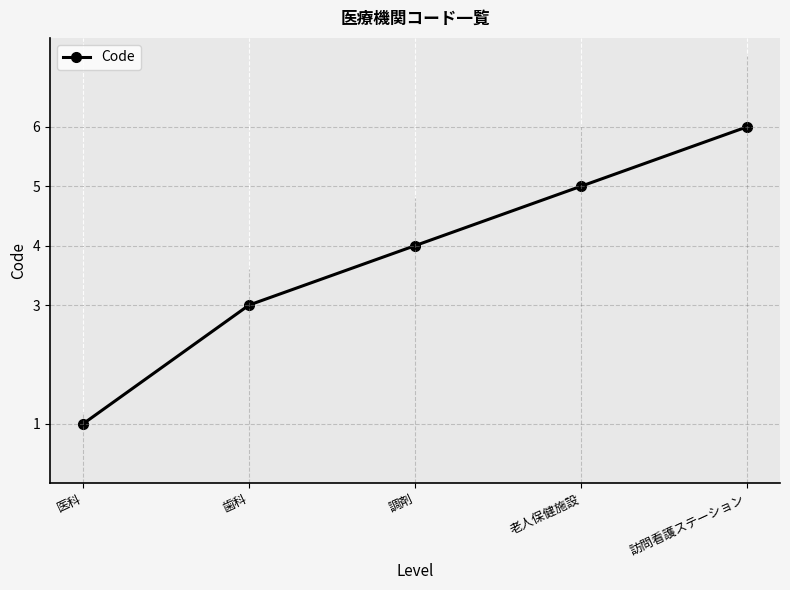

What is the sum of the values at 調剤 and 医科?

5